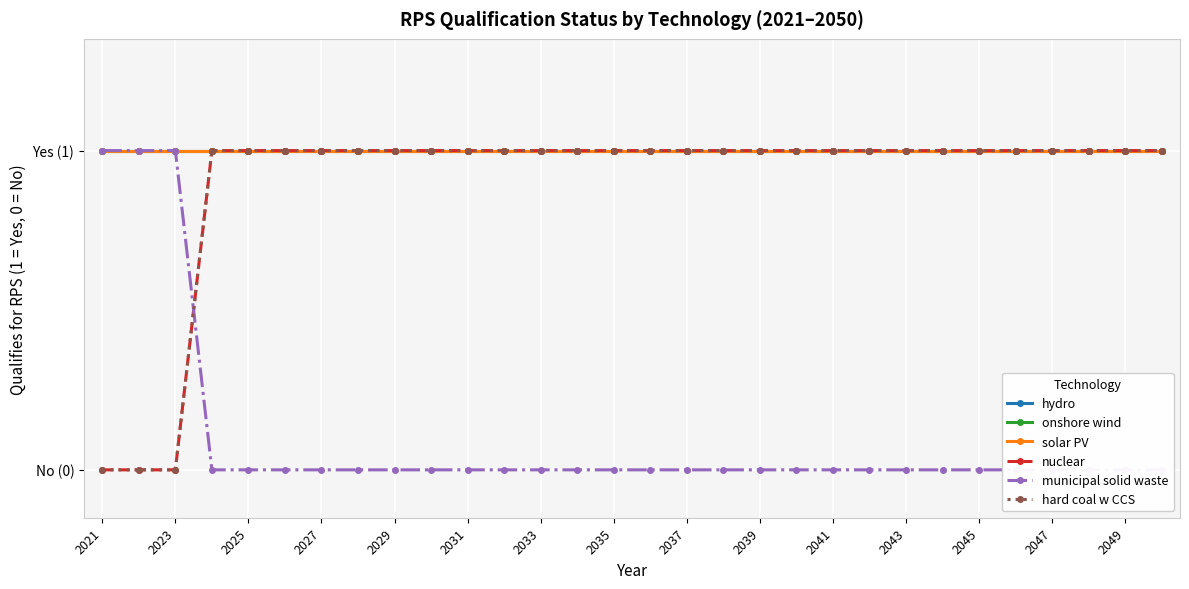

How many data points in hard coal w CCS are less than 1?

3